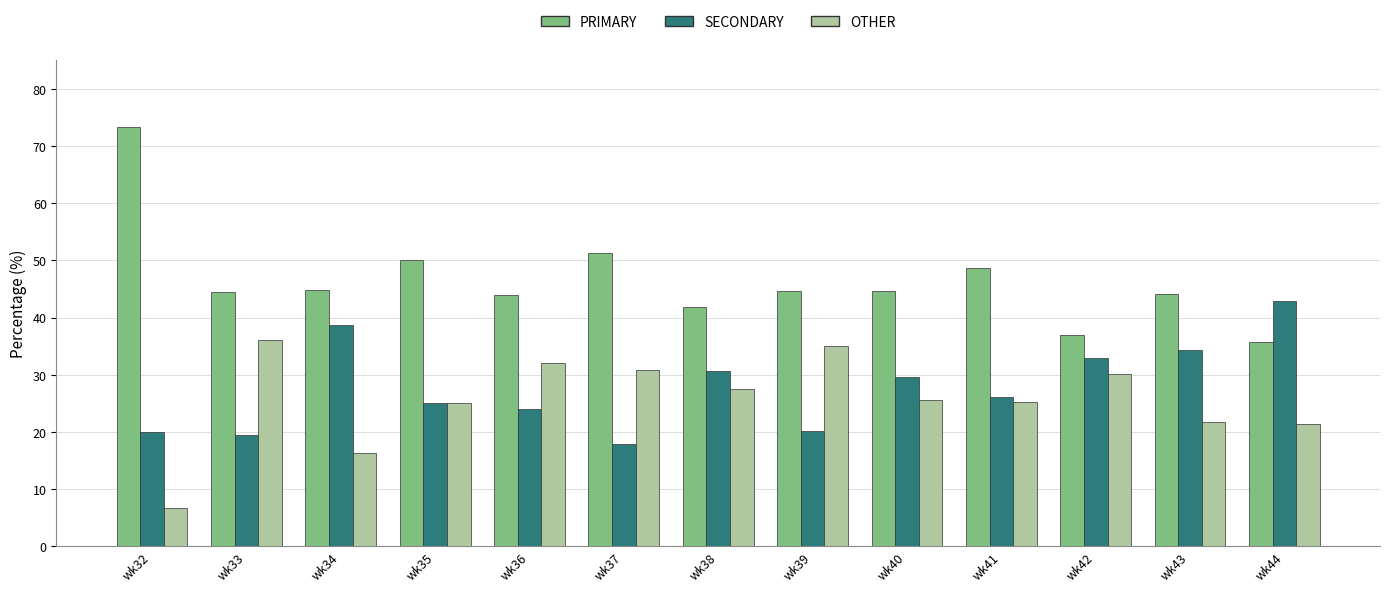

What is the maximum value for OTHER?

36.1